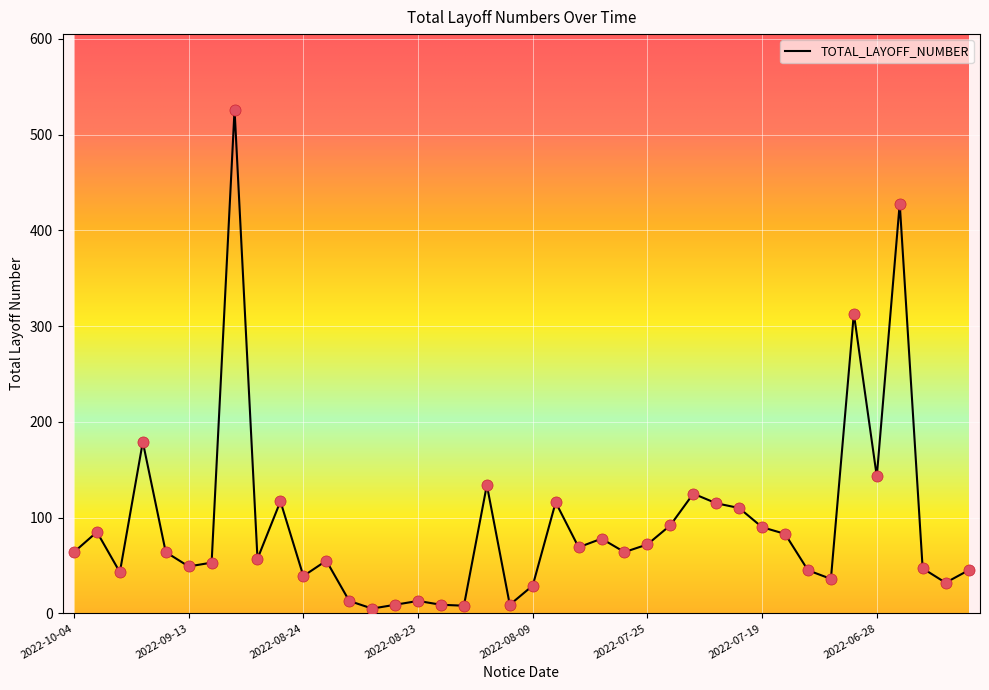

What is the greatest value displayed?

526